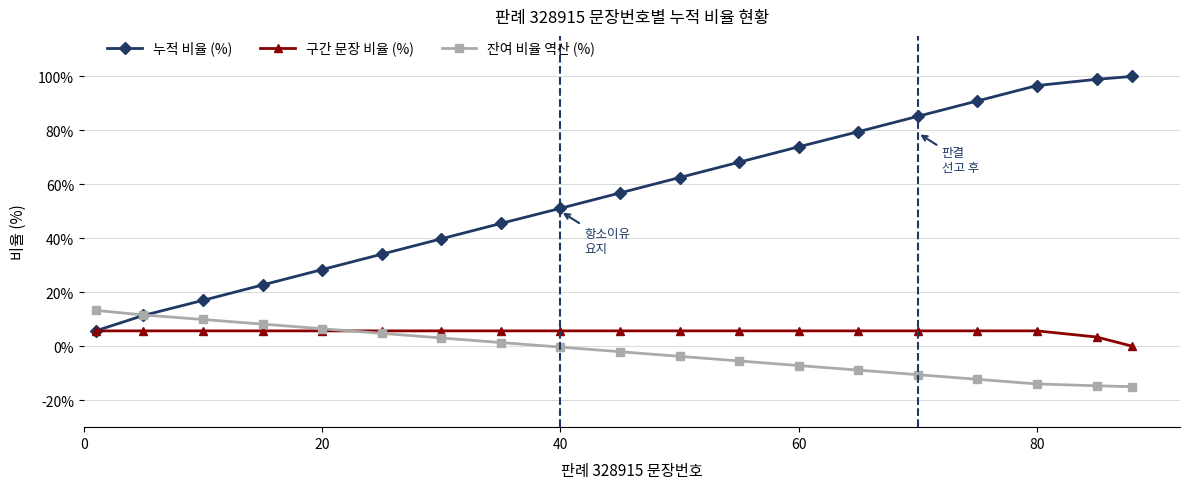

Which series has the largest range (max minus min)?

누적 비율 (%)